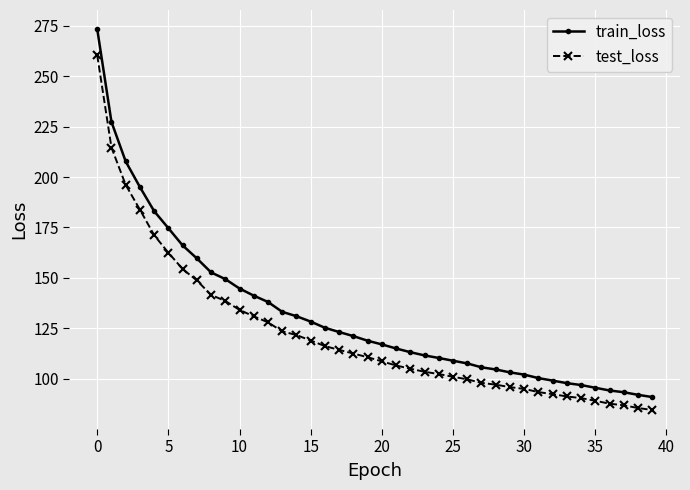

Rank the series by their maximum value, from highest to lowest.

train_loss, test_loss